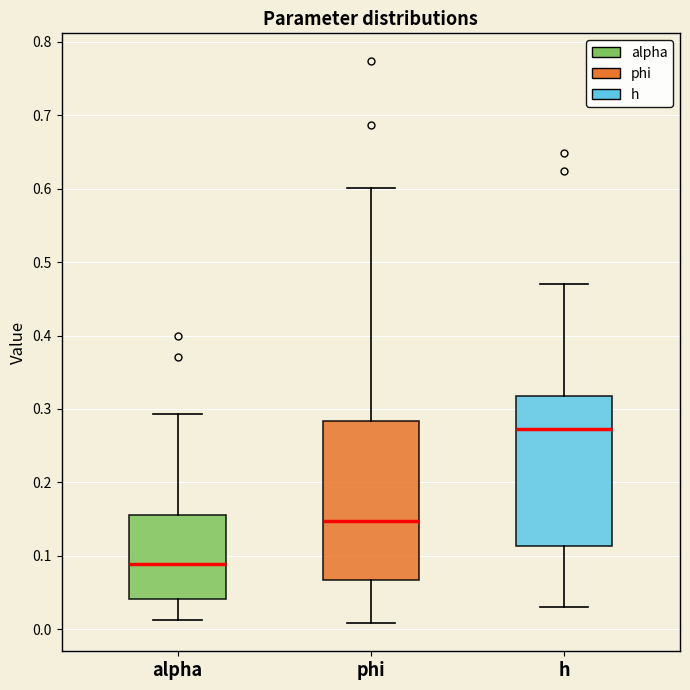

Reading left to right, read every box against the y-axis: the position of its median line, the range the box covers, and the ends of its whiskers. The values are not printed on the chart, so give them approximately, as read against the axis.

alpha: median 0.09, box 0.04 to 0.16, whiskers 0.01 to 0.29
phi: median 0.15, box 0.07 to 0.28, whiskers 0.01 to 0.60
h: median 0.27, box 0.11 to 0.32, whiskers 0.03 to 0.47